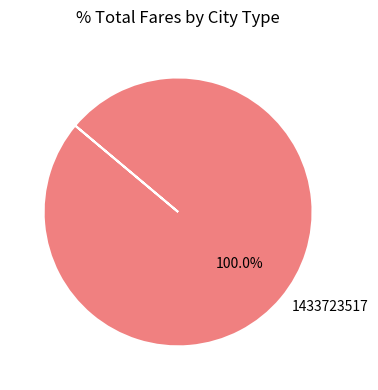

Does any single category account for the majority?

Yes